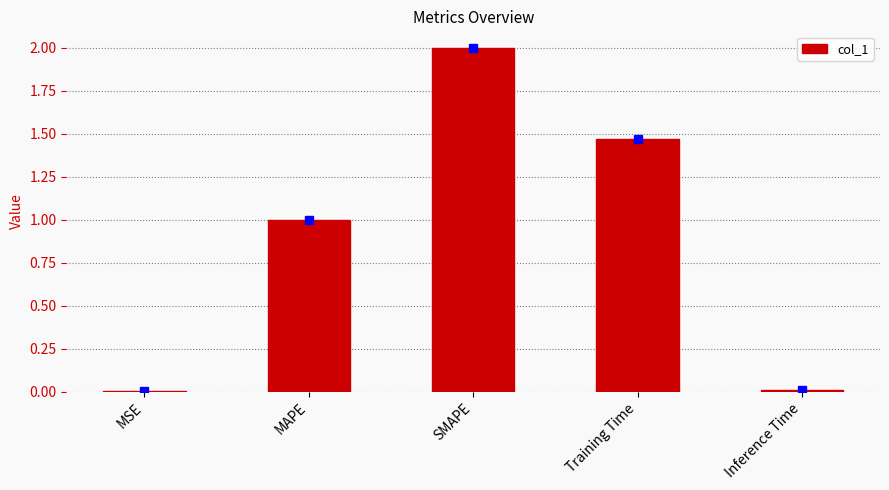

What is the sum of all values?

4.5